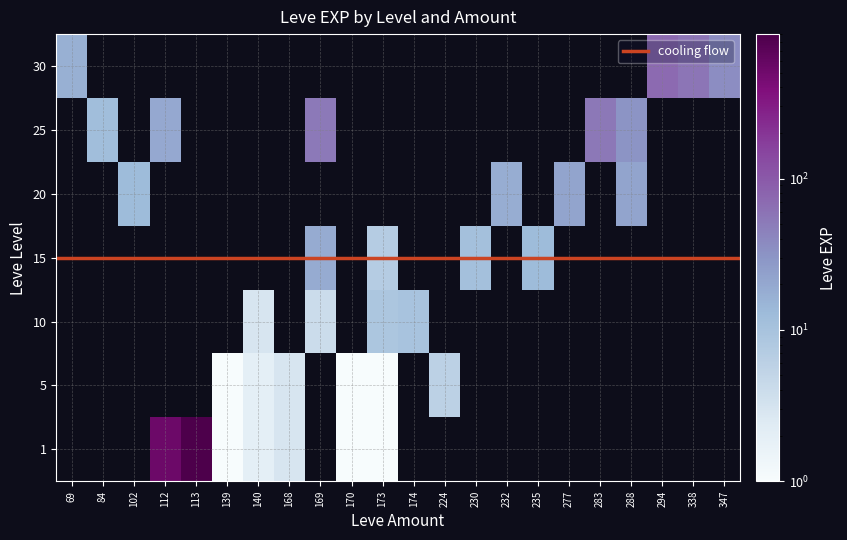

What is the total value across all series at 113?

900